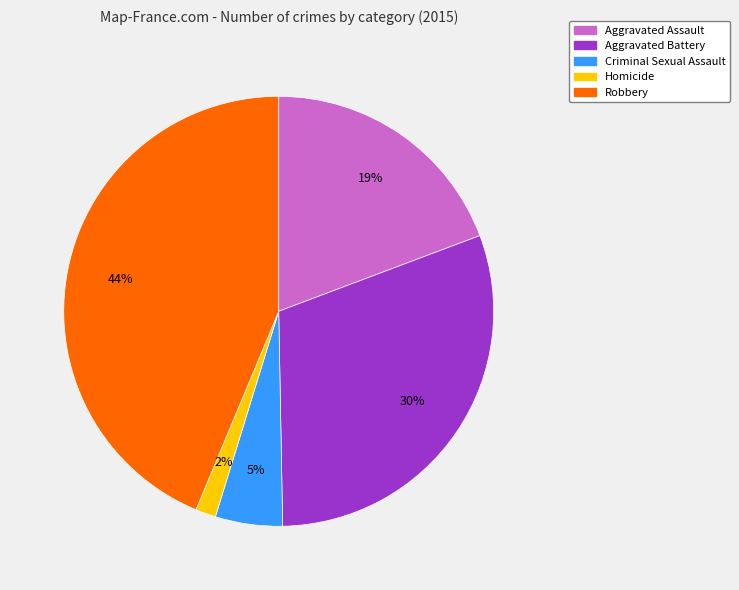

Is there any slice that represents more than half of the pie?

No